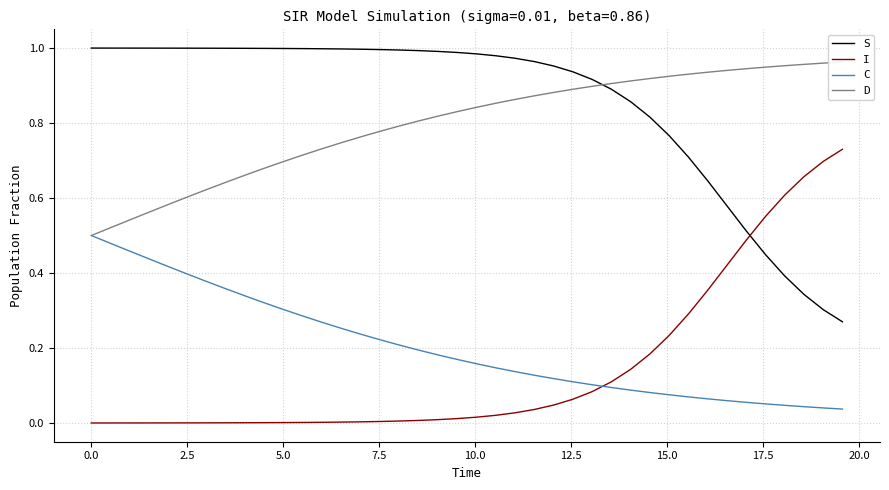

At how many categories does at least one series exceed 0?

40